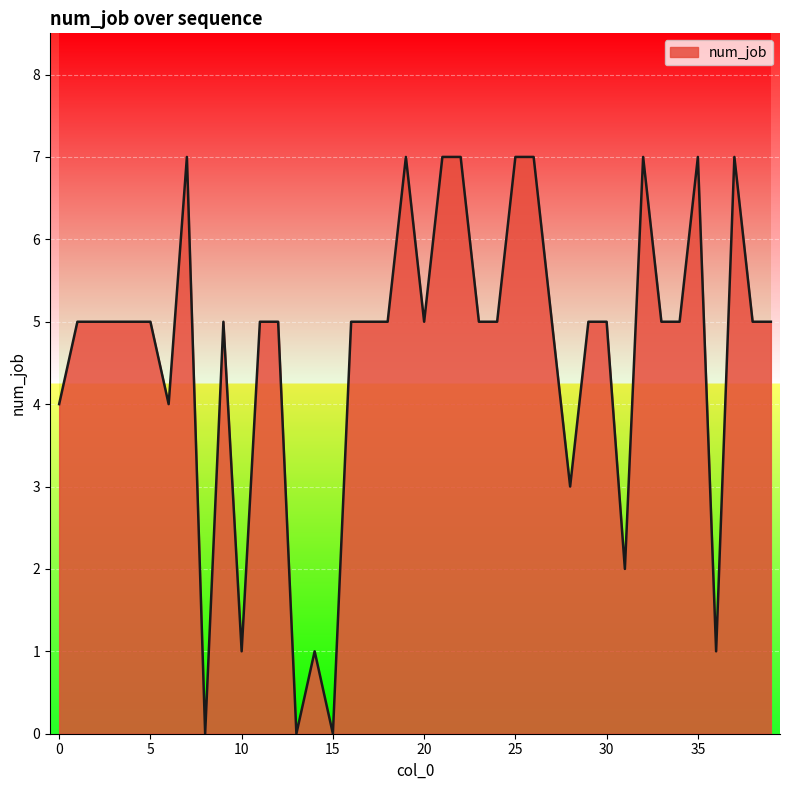

What is the maximum value shown in the chart?

7